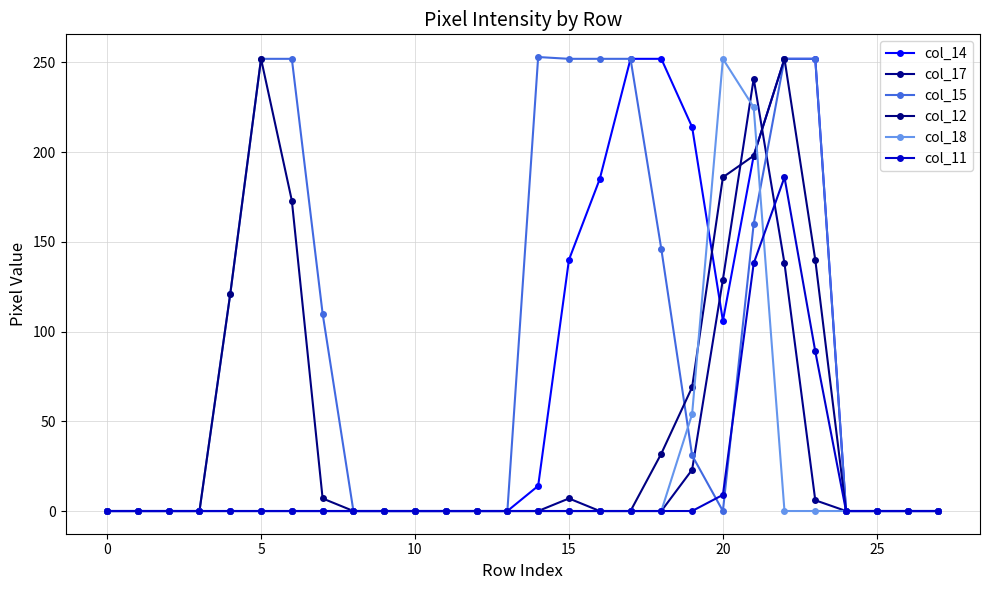

How many values in the col_11 series exceed 0?

4